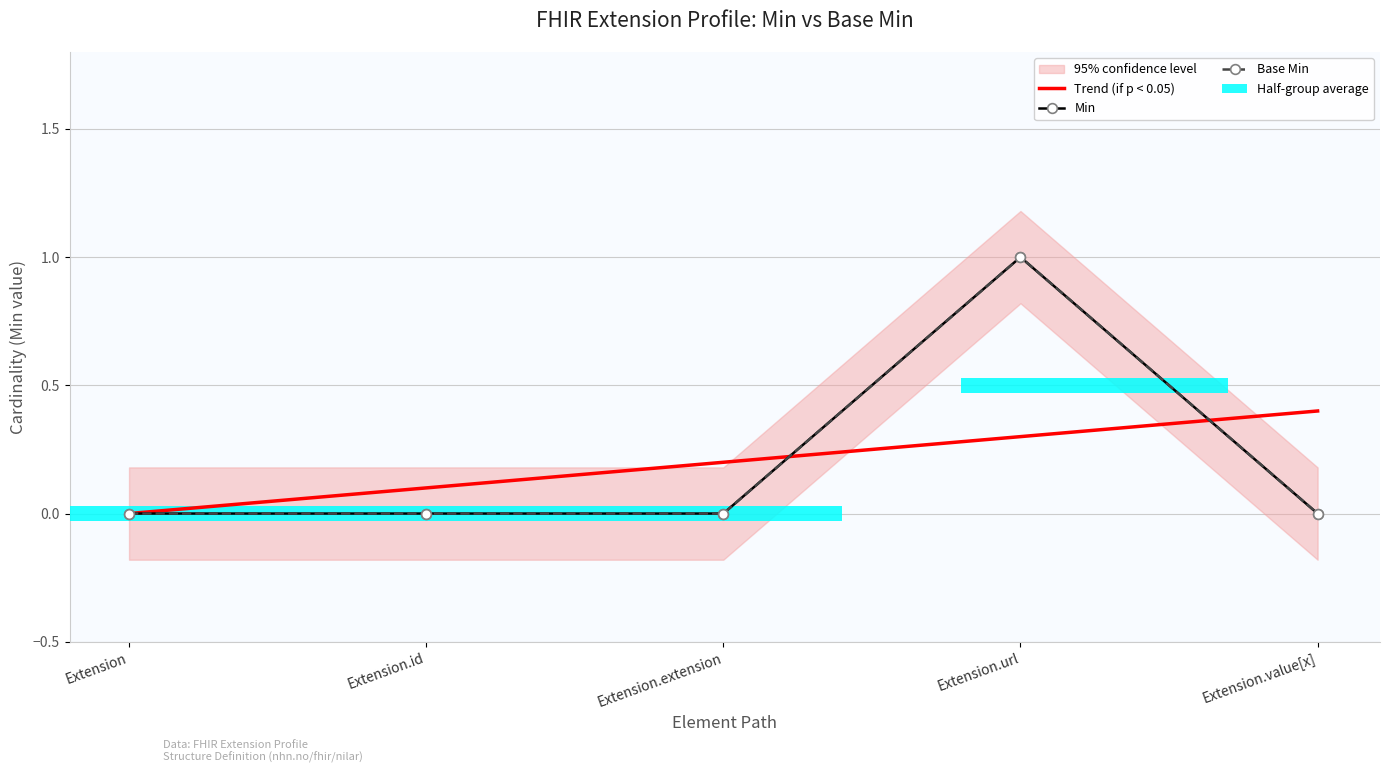

At which label does Base Min reach its peak?

Extension.url